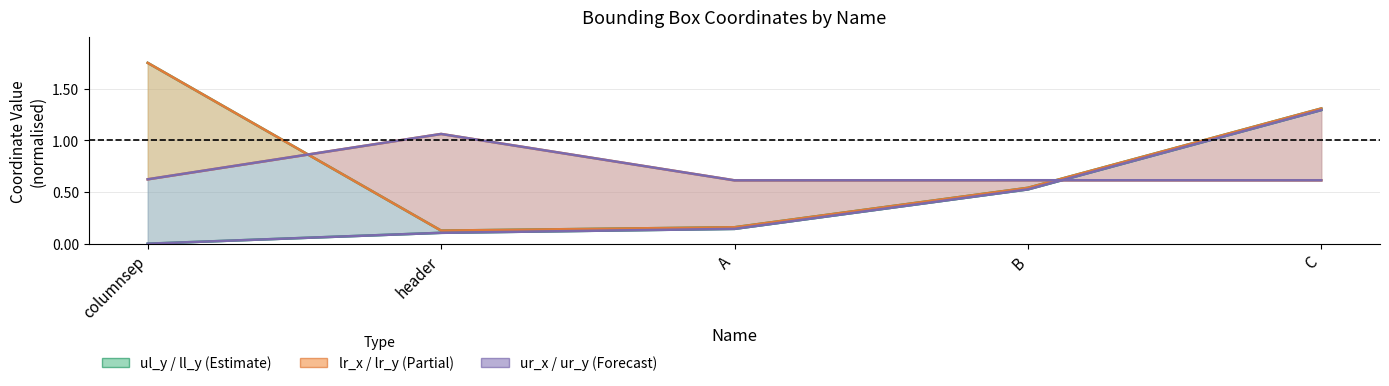

Which series has the widest spread of values?

ll_y